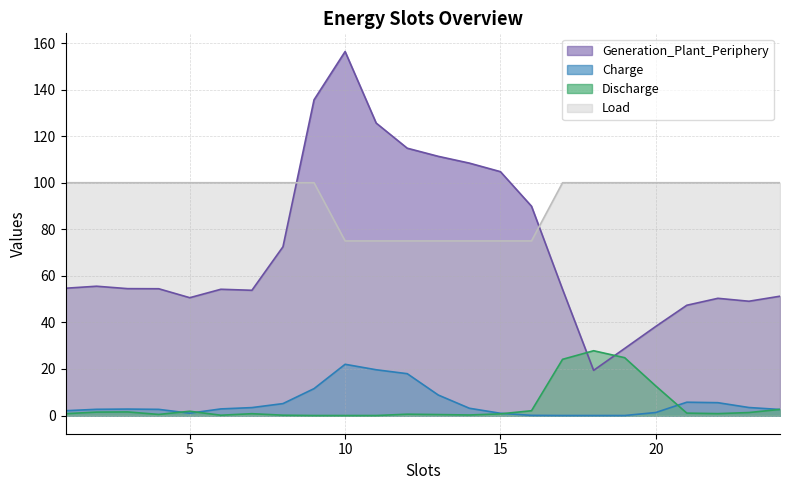

True or false: Charge and Generation_Plant_Periphery intersect in this chart.

False